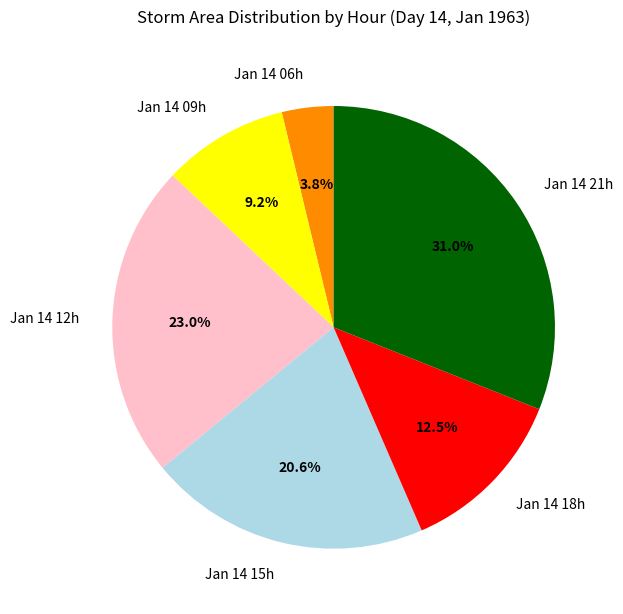

Which has a higher value, Jan 14 06h or Jan 14 18h?

Jan 14 18h